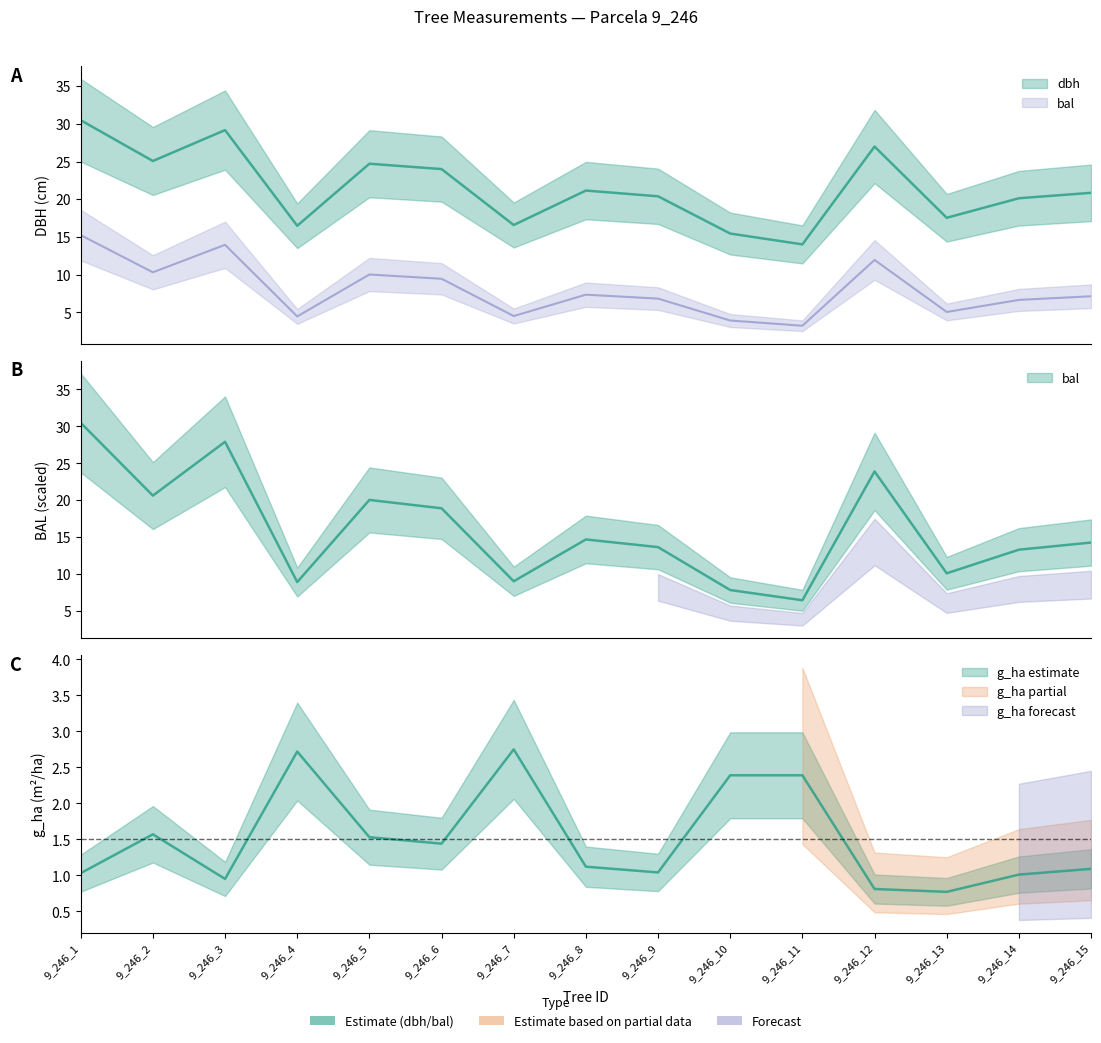

At which label does dbh first exceed 20?

9_246_1